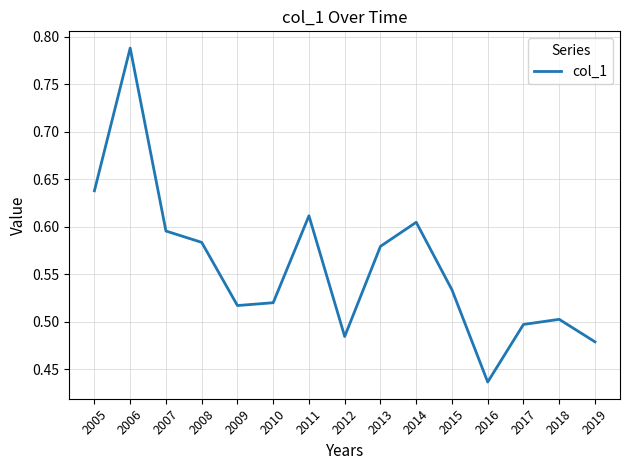

The value at 2006 is 0.2. True or false?

False